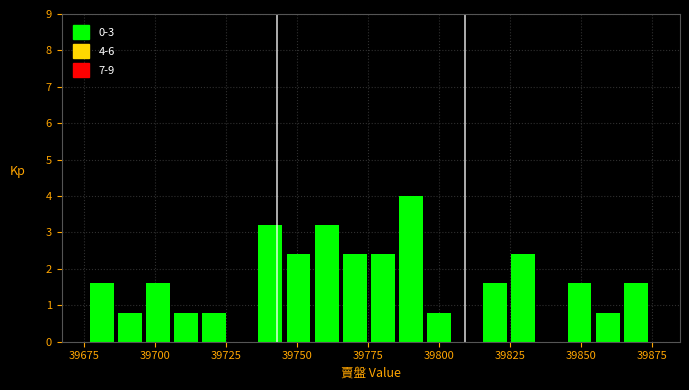

Read against the x-axis, roughly where is the centre of the tallest bar?

39790